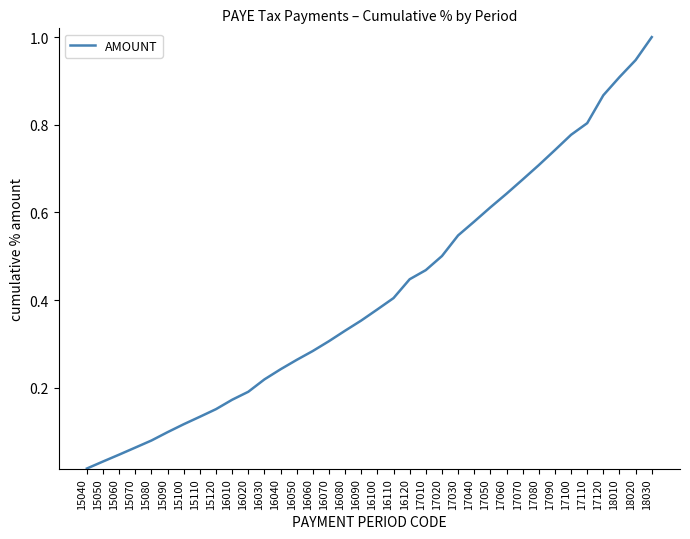

Where is the data nearest to the value 0?

15040